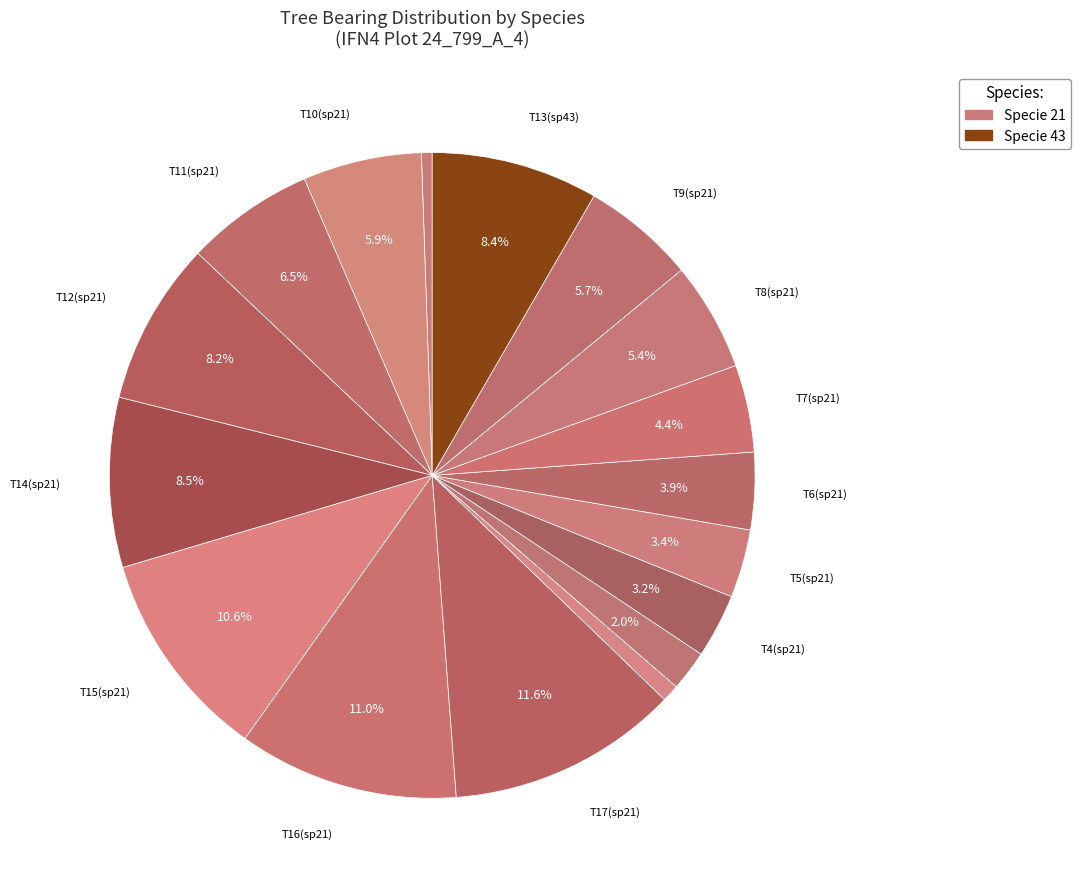

Does any single category account for the majority?

No